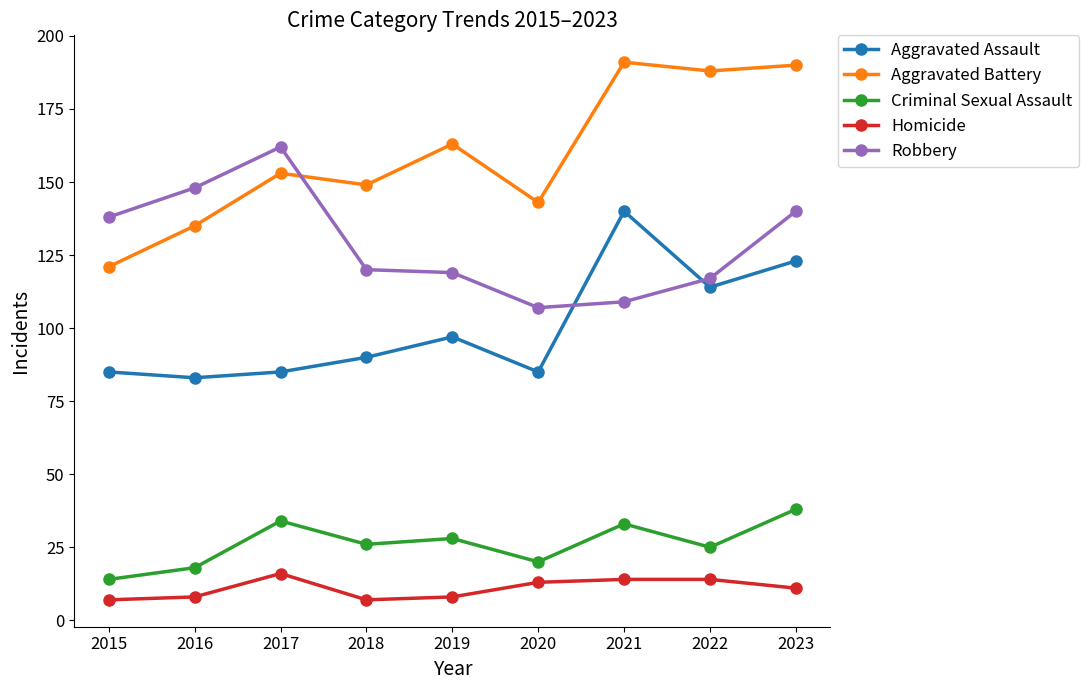

True or false: Homicide and Aggravated Battery cross at least once.

False